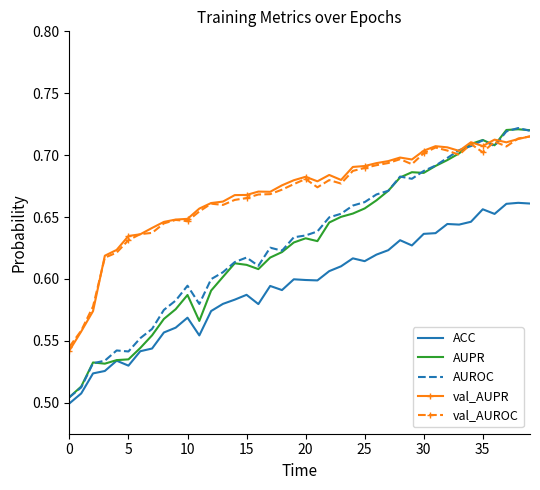

True or false: AUROC and ACC intersect in this chart.

False